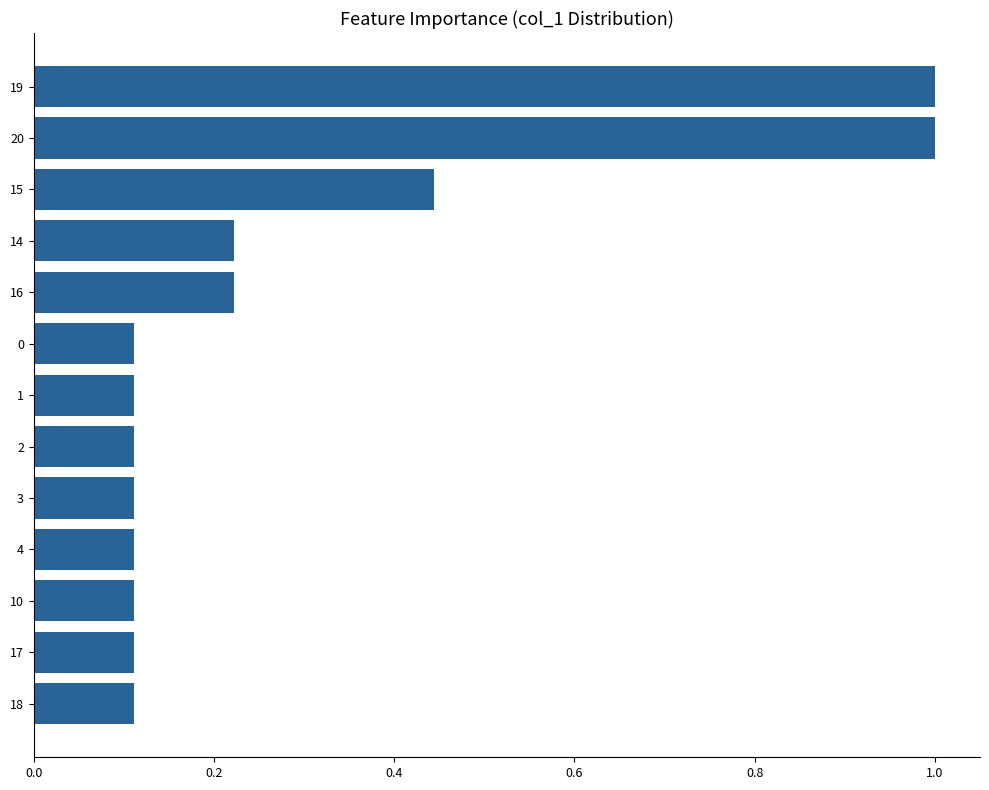

Count the number of data series in this chart.

1